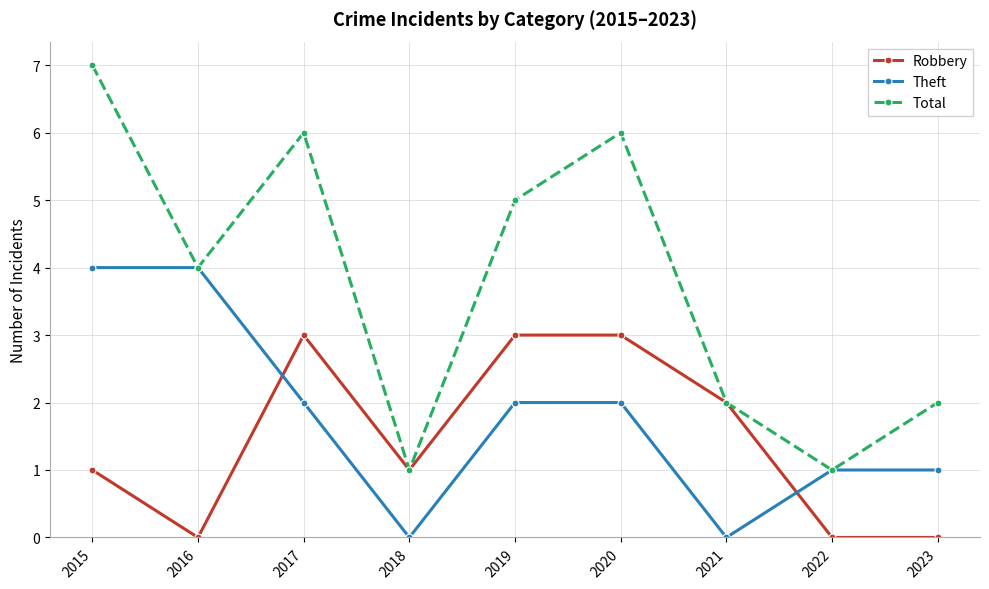

True or false: Robbery and Theft intersect in this chart.

True